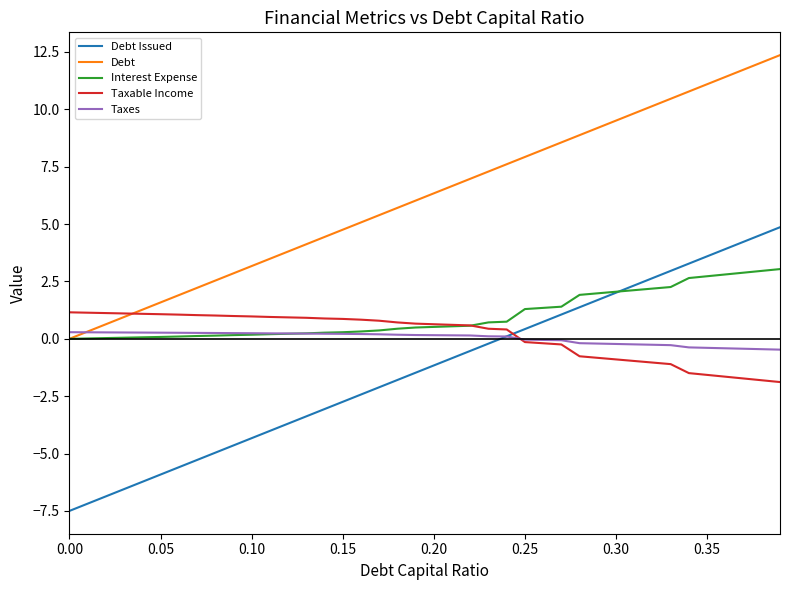

Which series has the largest total across all categories?

Debt